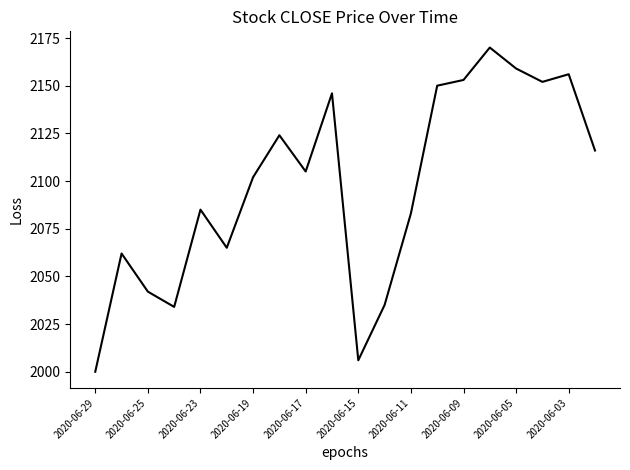

What is the minimum value shown in the chart?

2000